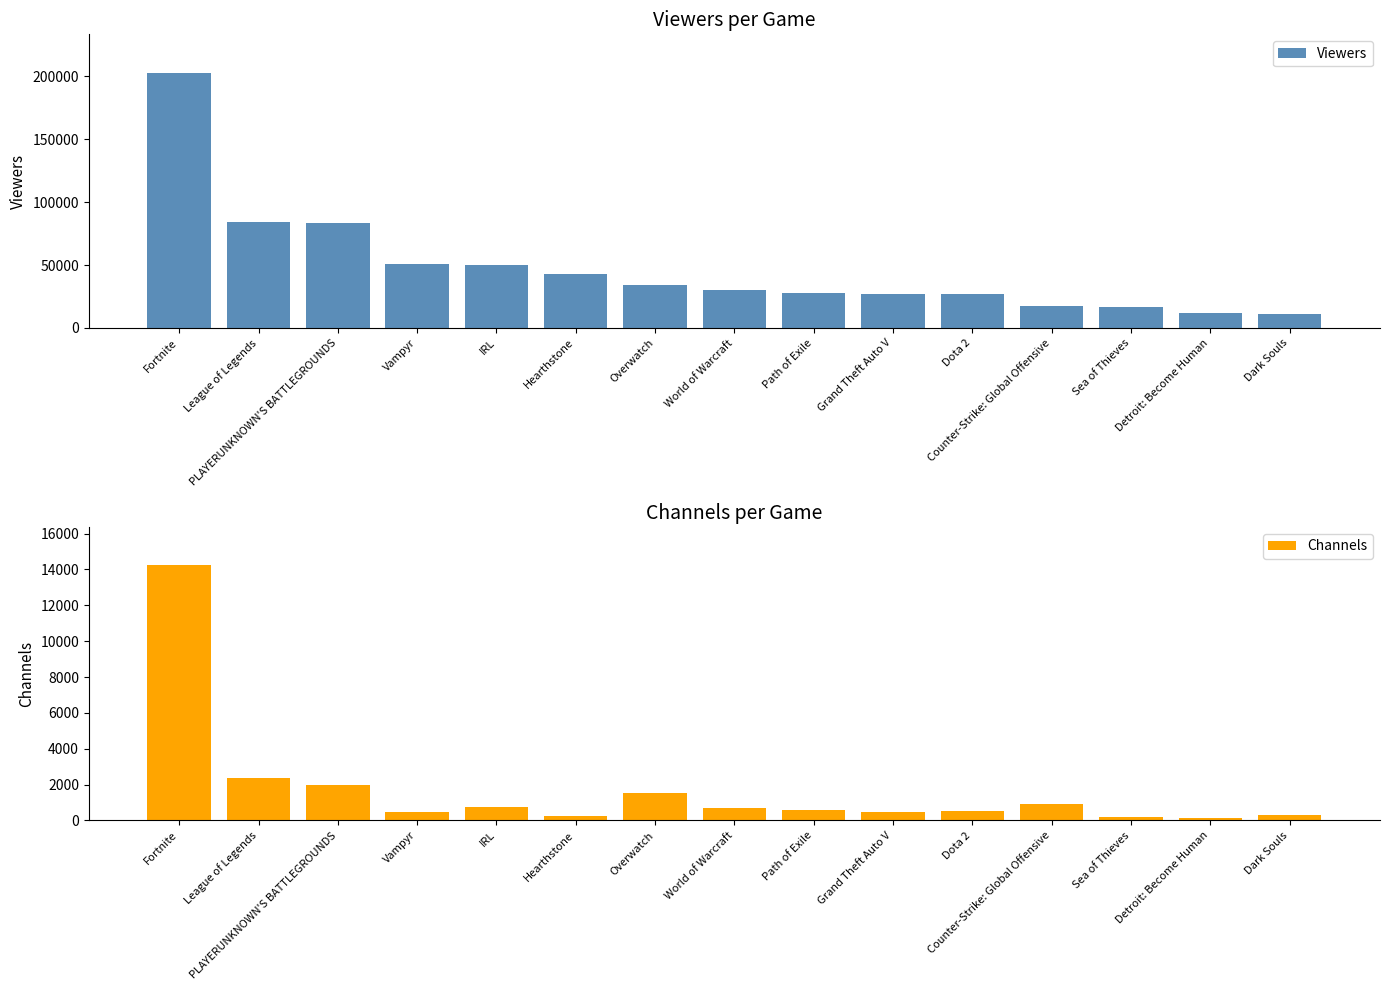

Reading left to right, list all the values displayed in this chart.

Viewers: 202880	84342	83164	51079	49919	42959	33757	30472	27620	26983	26741	17743	16523	11499	11061
Channels: 14240	2376	2005	468	767	254	1510	674	599	490	527	938	170	151	310